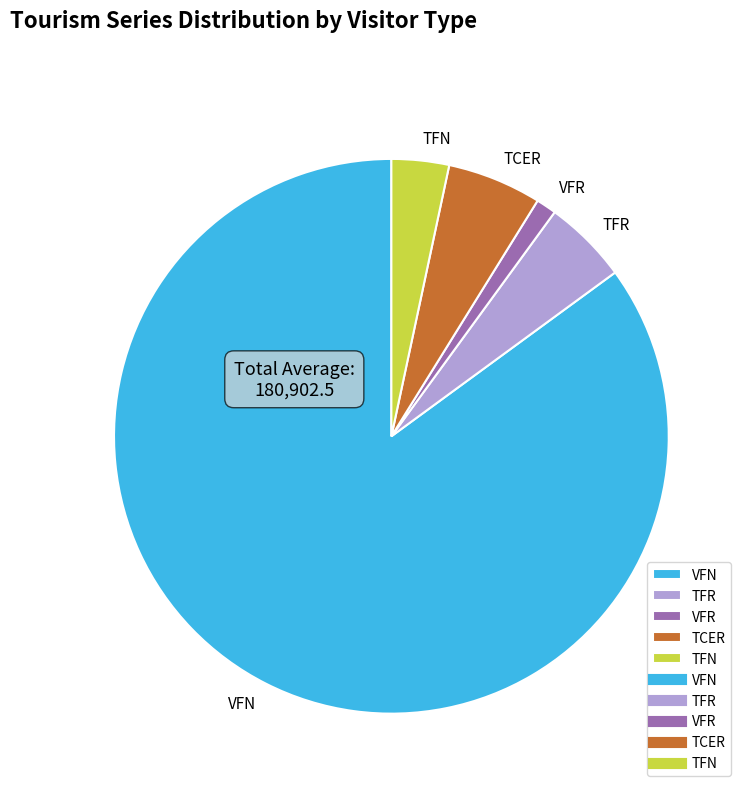

Between TFR and TCER, which is larger?

TCER